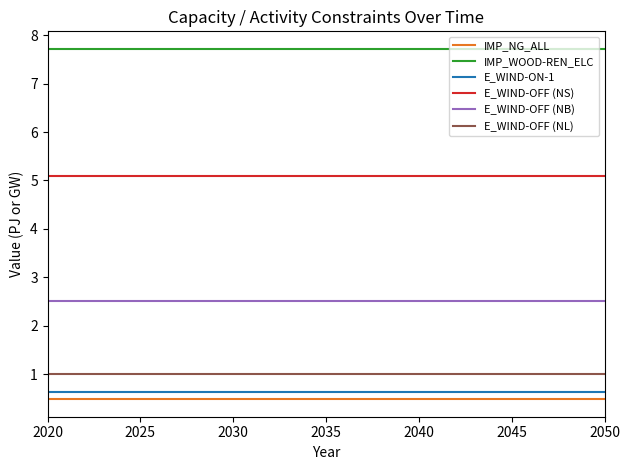

Reading left to right, transcribe all the data shown in this chart.

IMP_NG_ALL: 0.5	0.5	0.5	0.5	0.5	0.5	0.5
IMP_WOOD-REN_ELC: 7.7	7.7	7.7	7.7	7.7	7.7	7.7
E_WIND-ON-1: 0.6	0.6	0.6	0.6	0.6	0.6	0.6
E_WIND-OFF (NS): 5.1	5.1	5.1	5.1	5.1	5.1	5.1
E_WIND-OFF (NB): 2.5	2.5	2.5	2.5	2.5	2.5	2.5
E_WIND-OFF (NL): 1.0	1.0	1.0	1.0	1.0	1.0	1.0